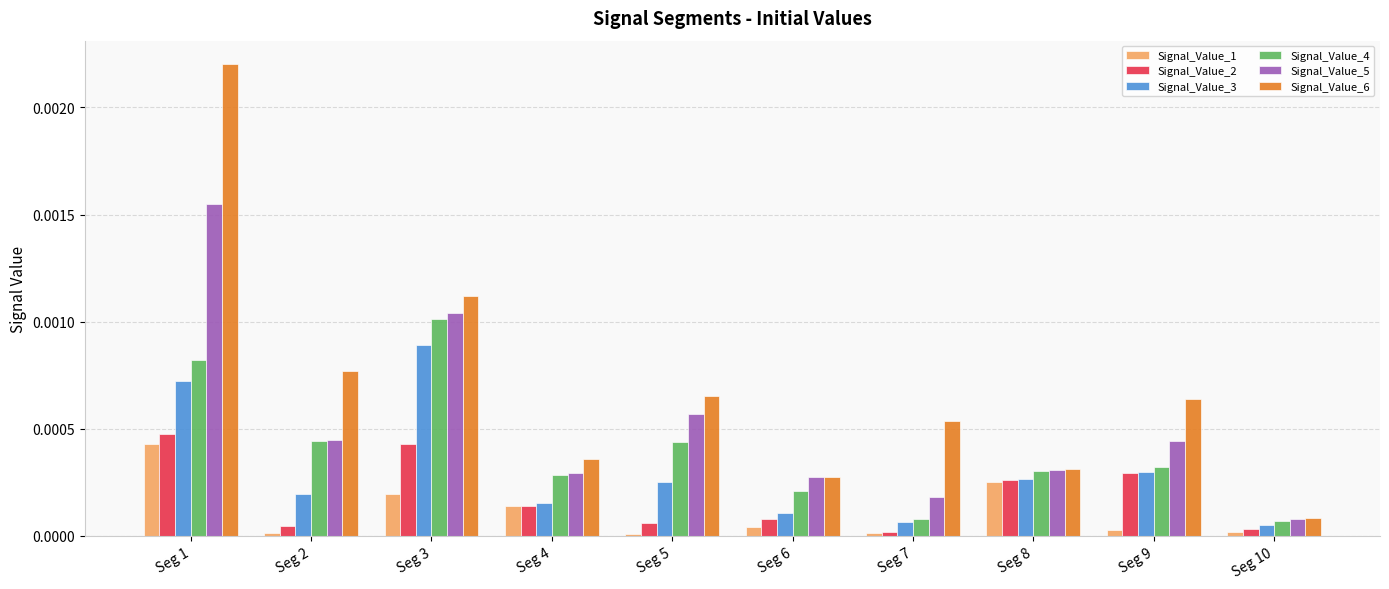

Which series has the widest spread of values?

Signal_Value_6